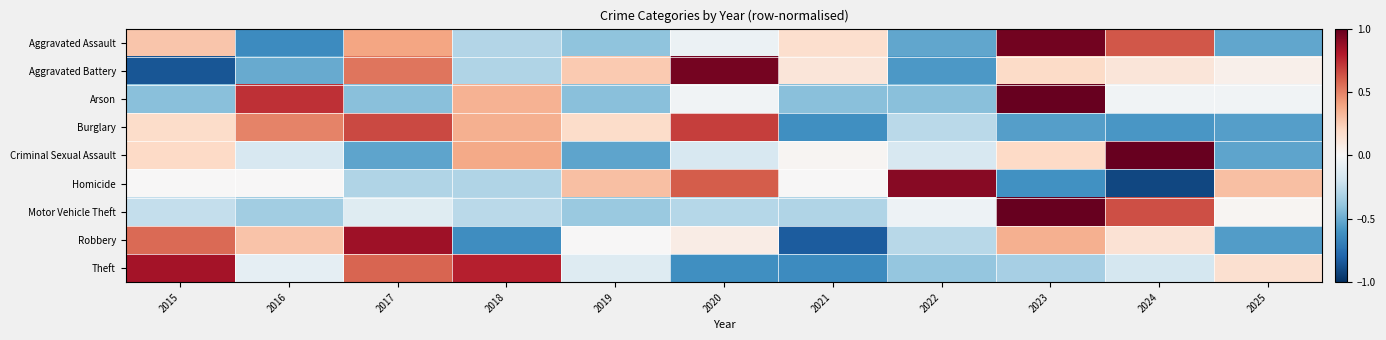

Which label corresponds to the smallest value in the chart?

2024